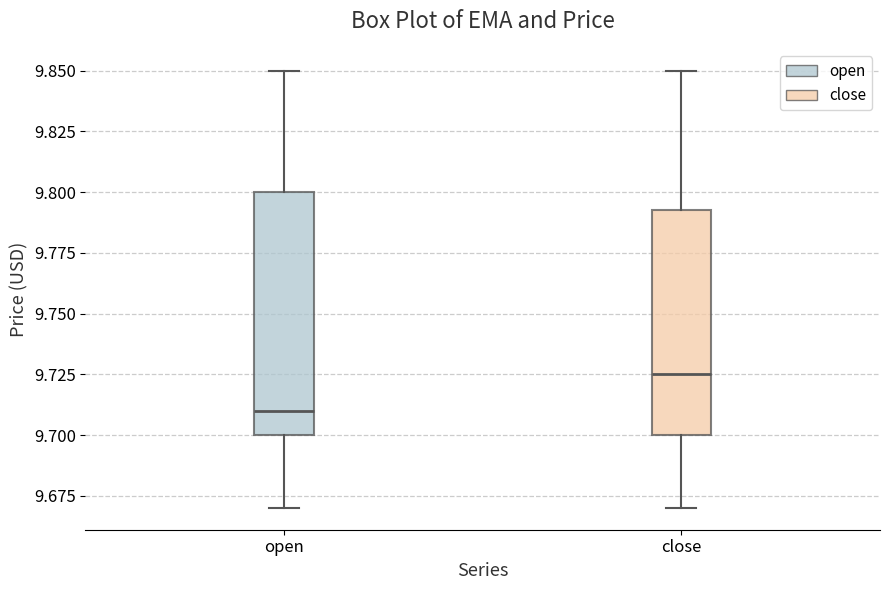

Reading left to right, read every box against the y-axis: the position of its median line, the range the box covers, and the ends of its whiskers. The values are not printed on the chart, so give them approximately, as read against the axis.

open: median 9.710, box 9.700 to 9.800, whiskers 9.670 to 9.850
close: median 9.725, box 9.700 to 9.795, whiskers 9.670 to 9.850